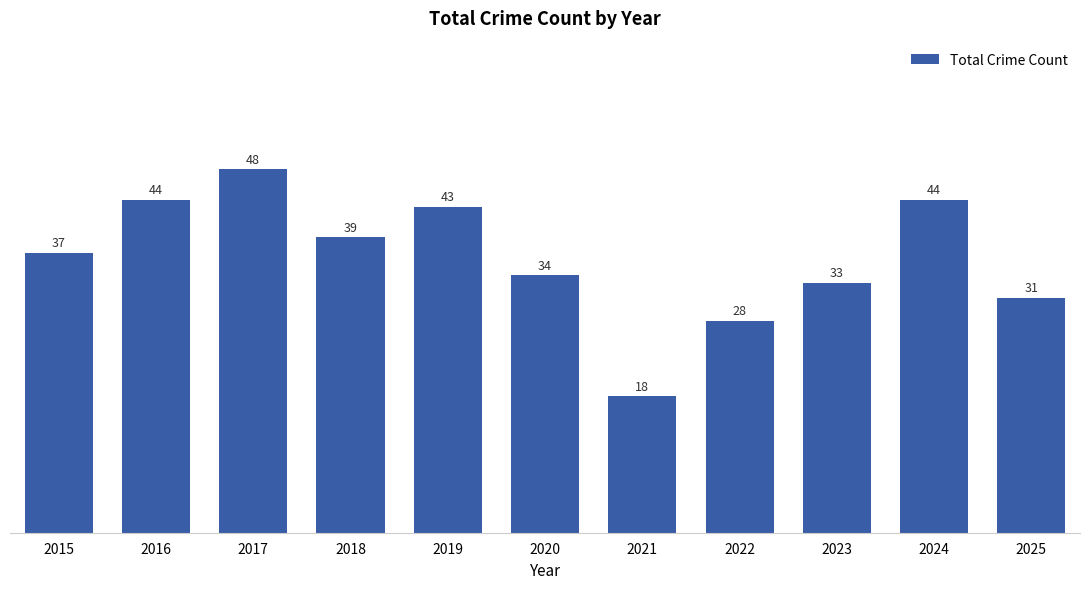

Read the value at 2023, to the nearest 5.

35